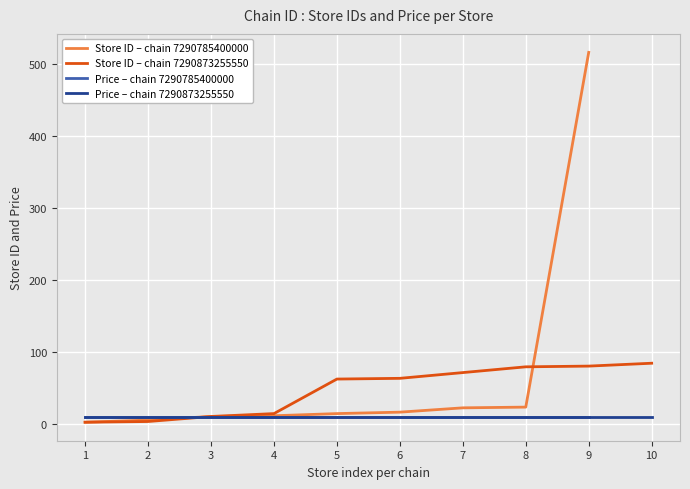

True or false: price has more than 1 points higher than both neighbors.

False